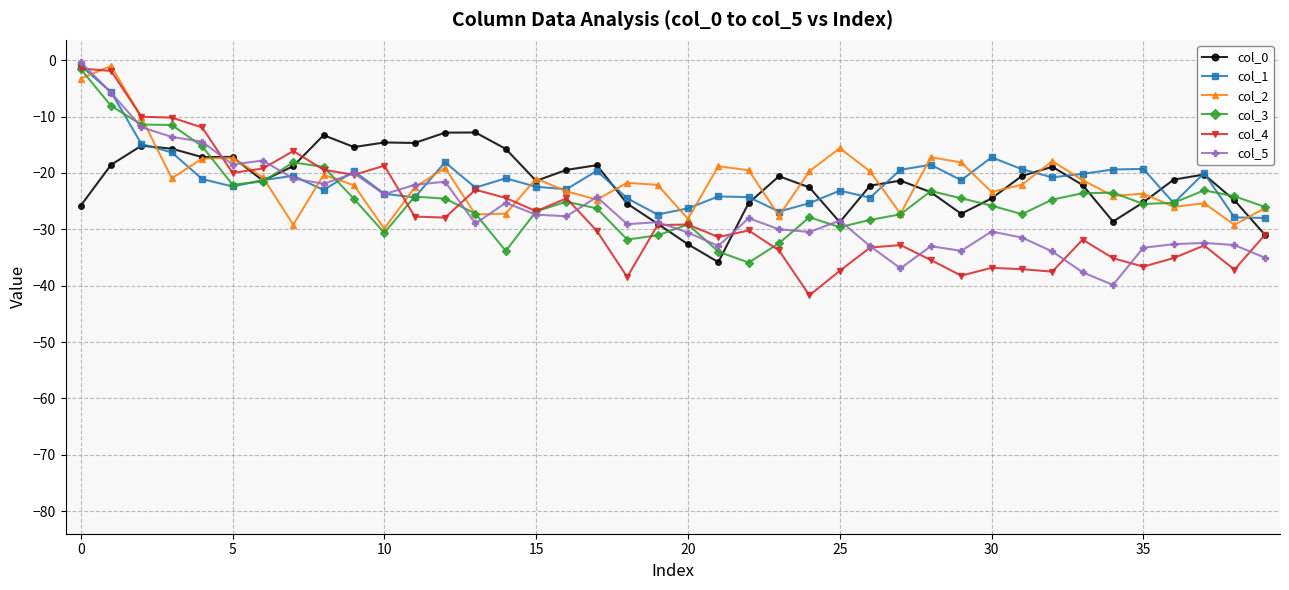

What is the maximum value shown in the chart?

-0.4